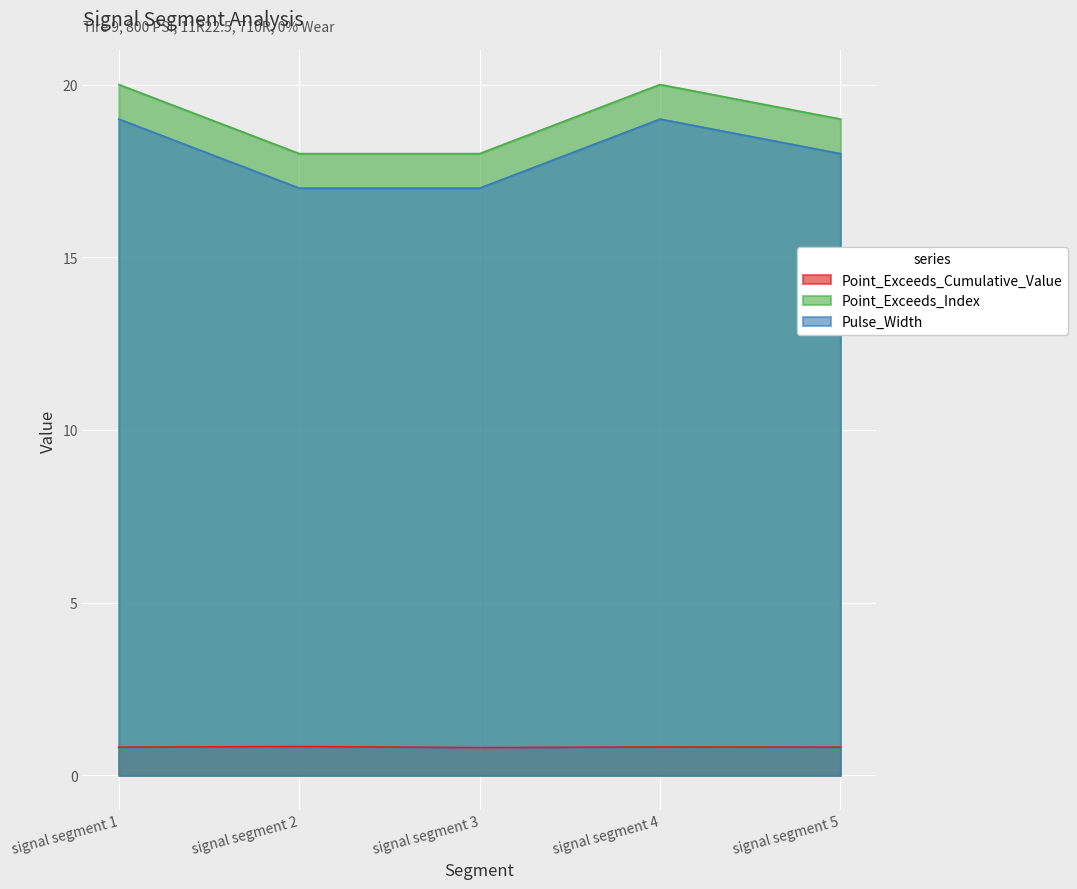

What is the total value across all series at signal segment 2?

35.8